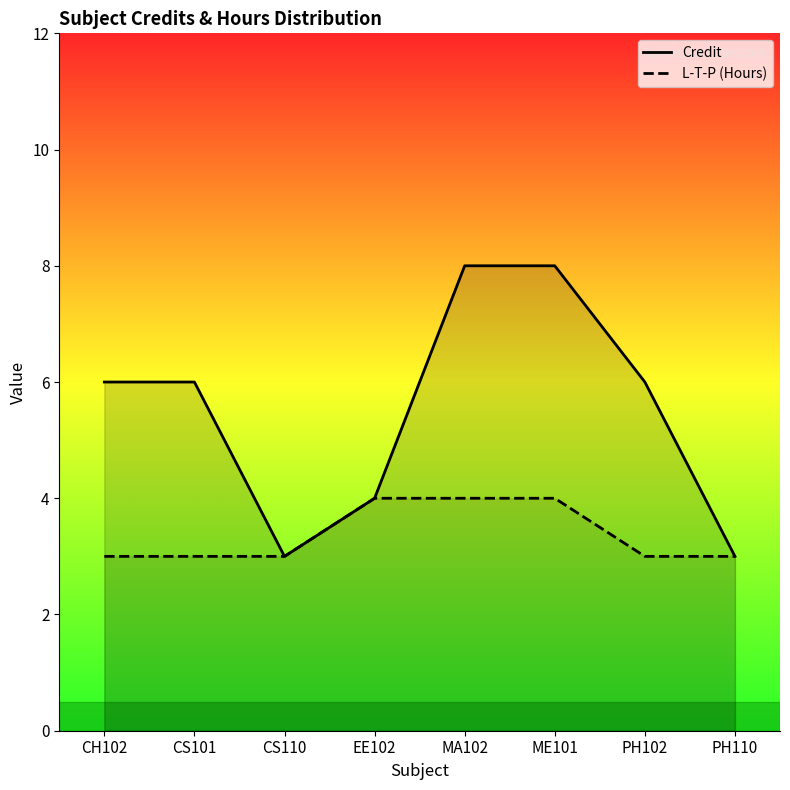

Reading left to right, list all the values displayed in this chart.

Credit: CH102=6	CS101=6	CS110=3	EE102=4	MA102=8	ME101=8	PH102=6	PH110=3
L-T-P (Hours): CH102=3	CS101=3	CS110=3	EE102=4	MA102=4	ME101=4	PH102=3	PH110=3